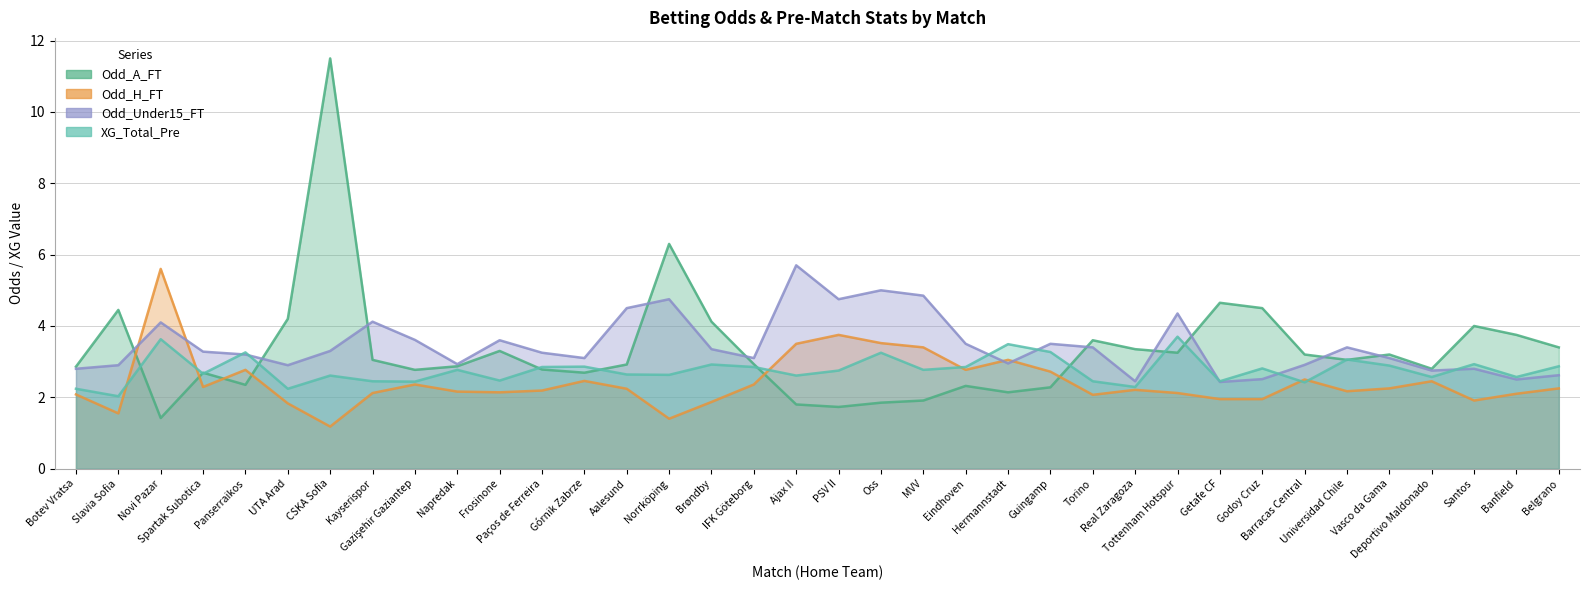

Between Gazişehir Gaziantep and IFK Göteborg, which series saw the biggest shift?

Odd_Under15_FT